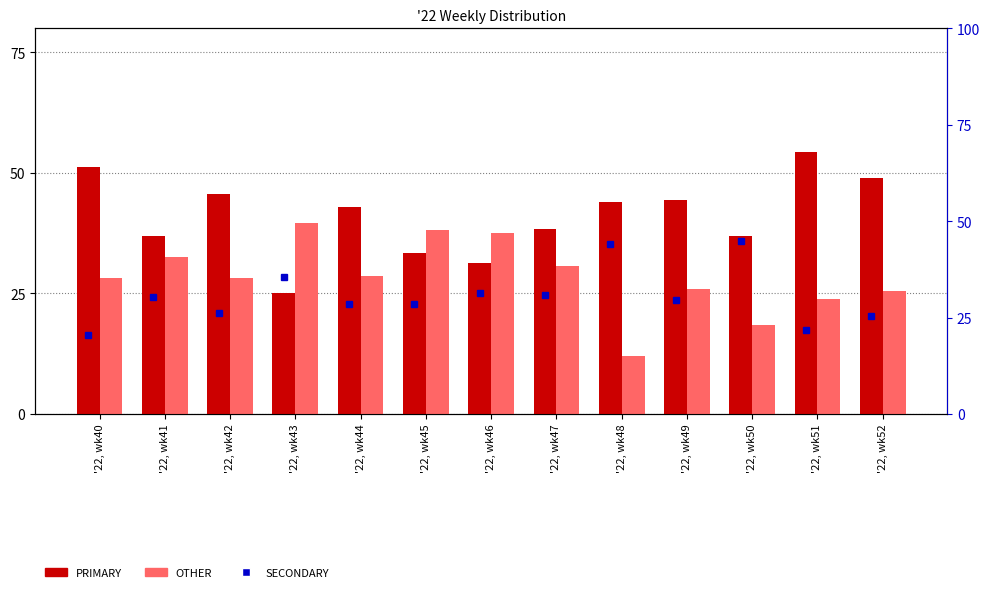

Rank the series by their average value, from lowest to highest.

OTHER, SECONDARY, PRIMARY